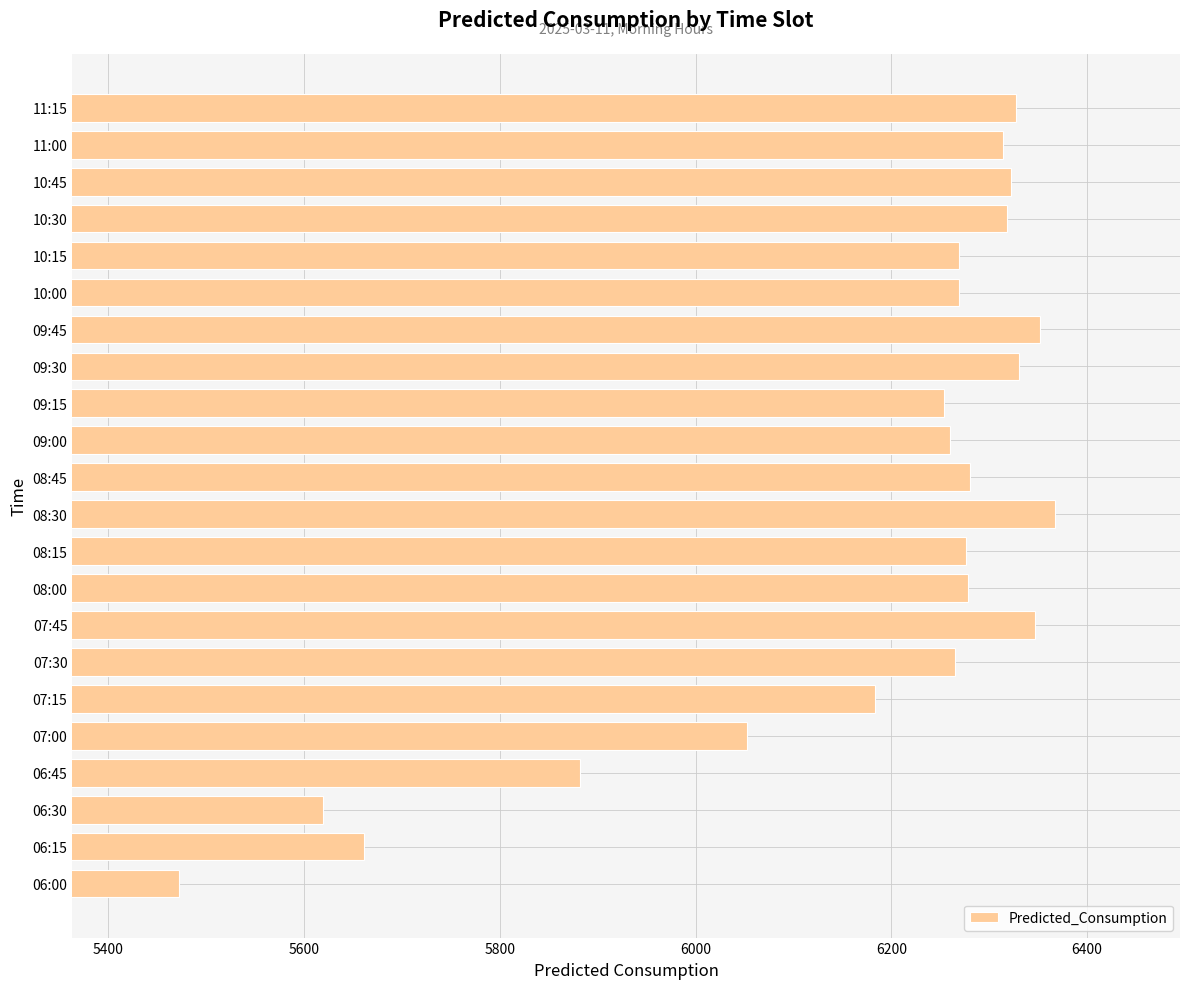

What is the difference between the second highest and second lowest values?

732.4